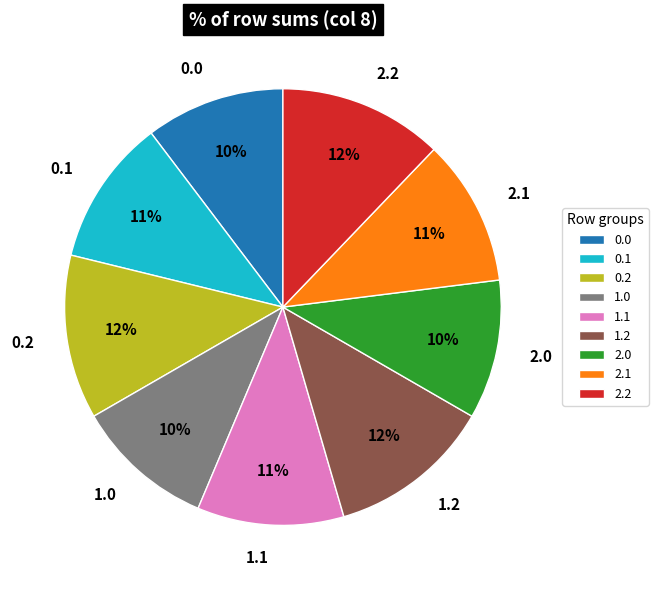

Is there a majority slice in this chart?

No